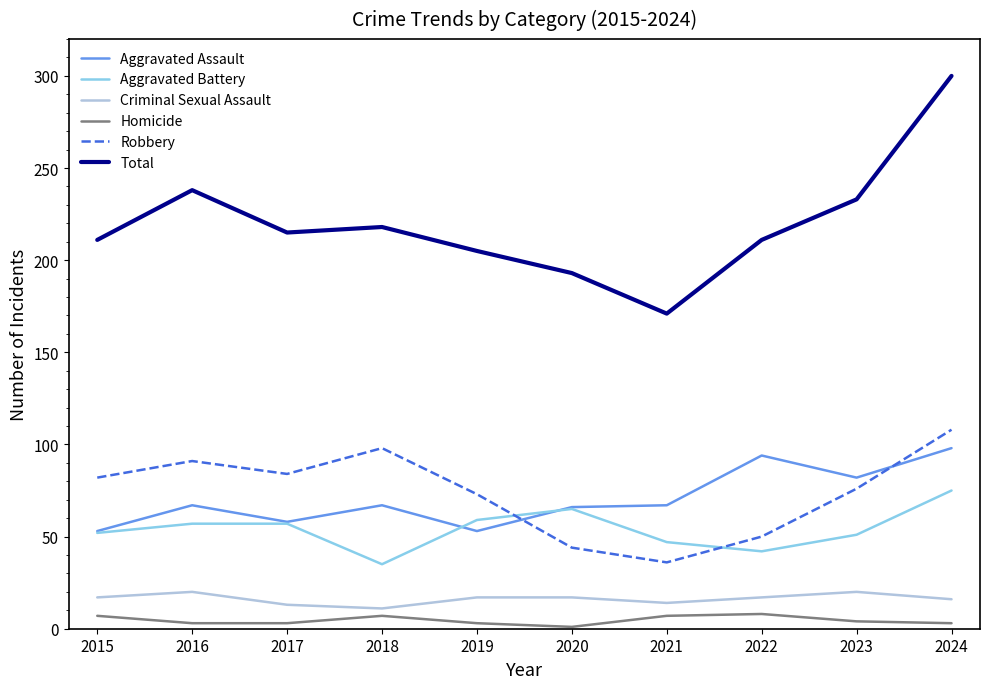

Which series has the largest range (max minus min)?

Total